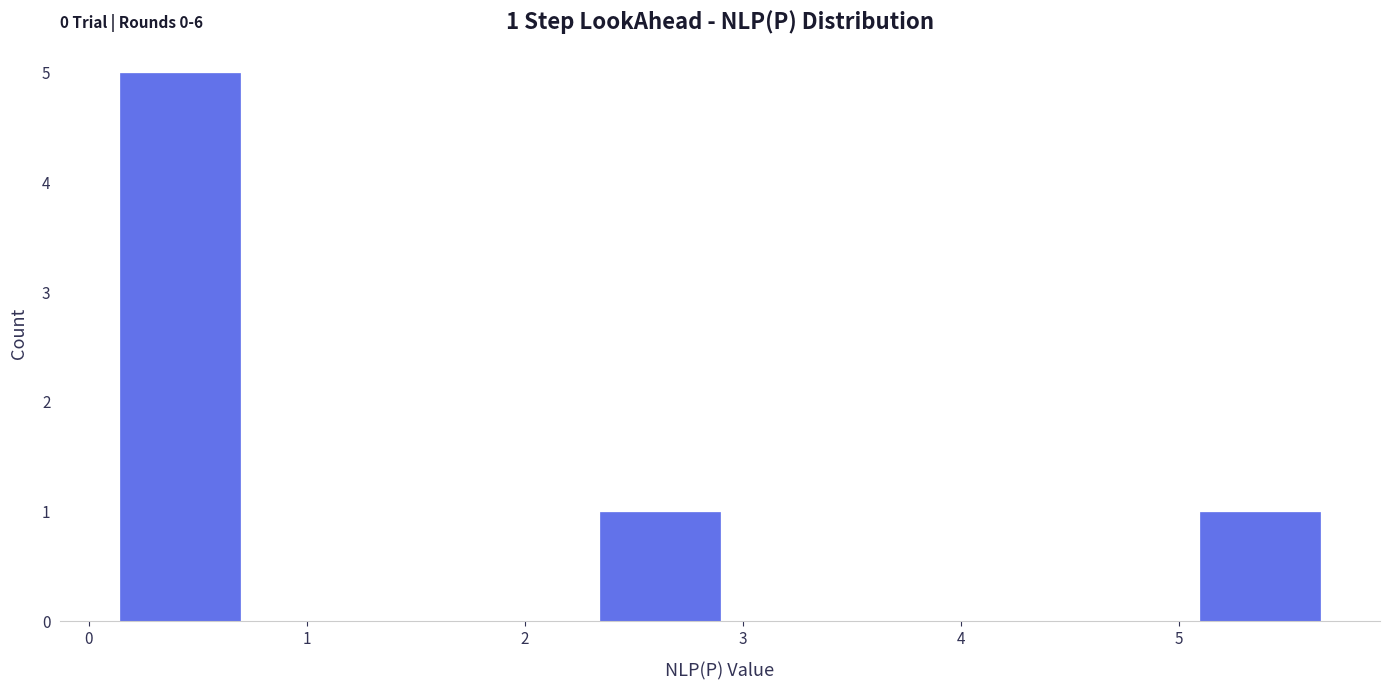

Over which range of the x-axis is the bar tallest?

0.1 to 0.7